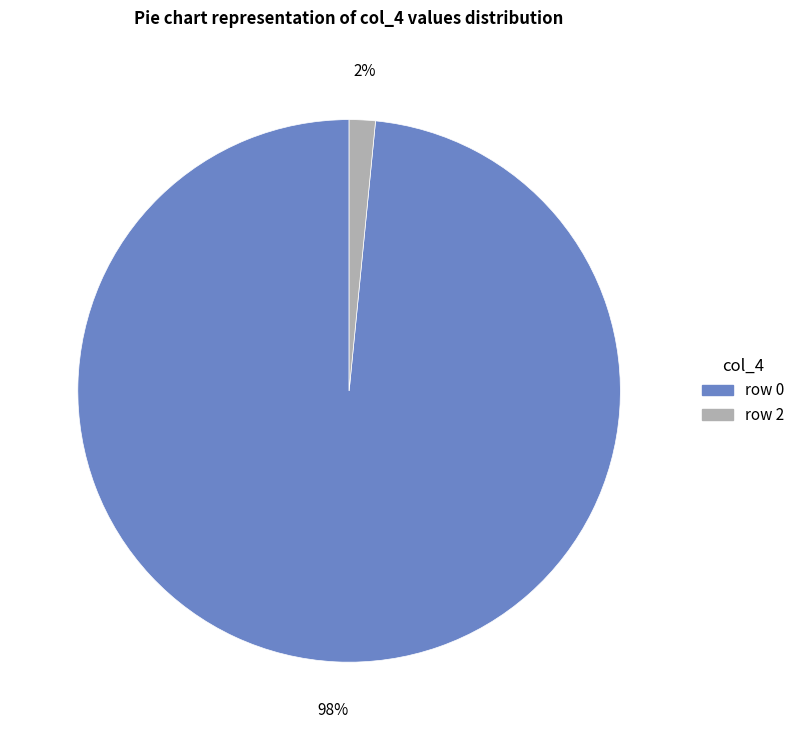

Does any single category account for the majority?

Yes